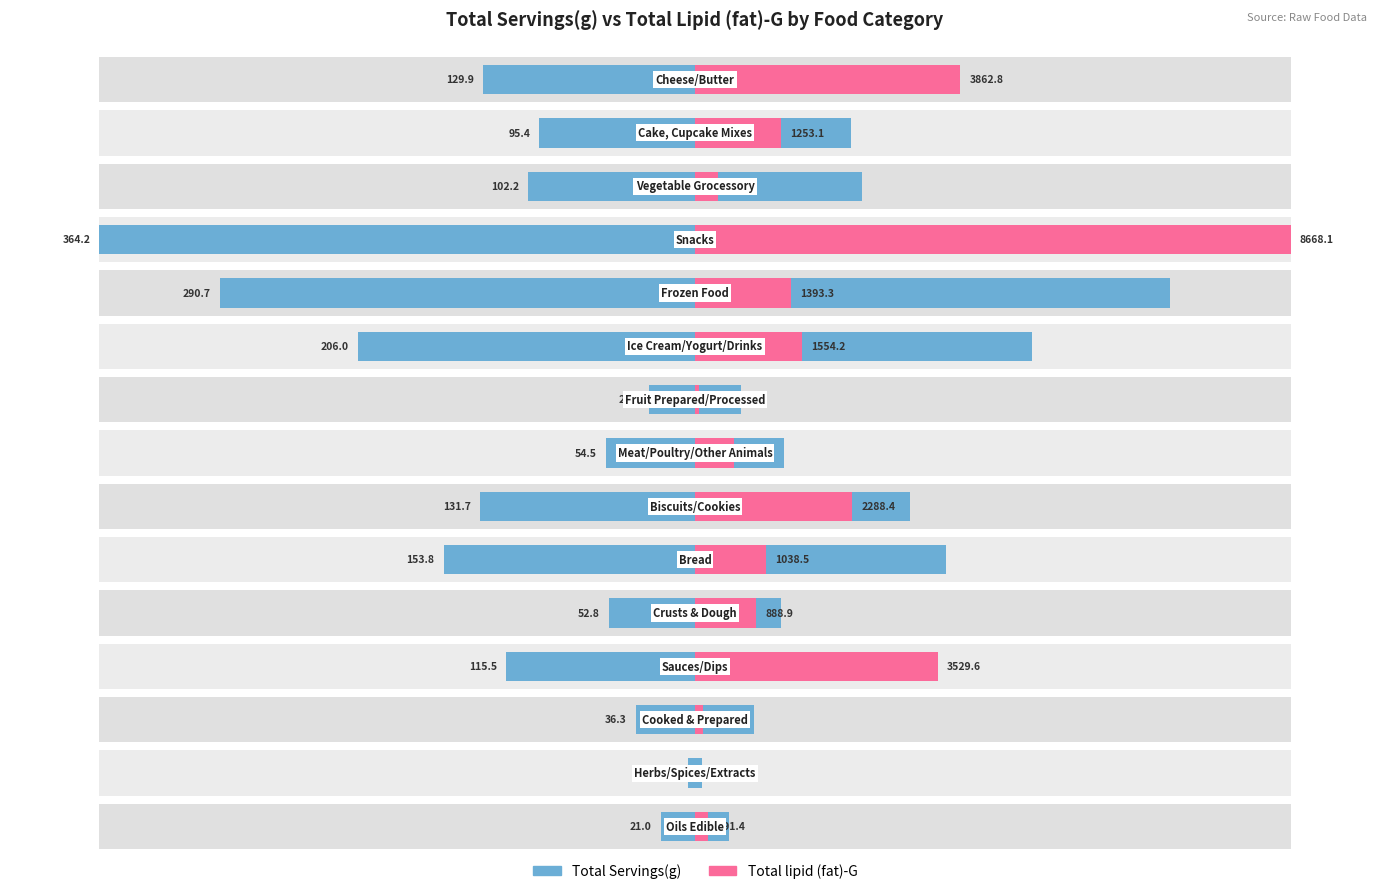

How many categories are shown in the chart?

15